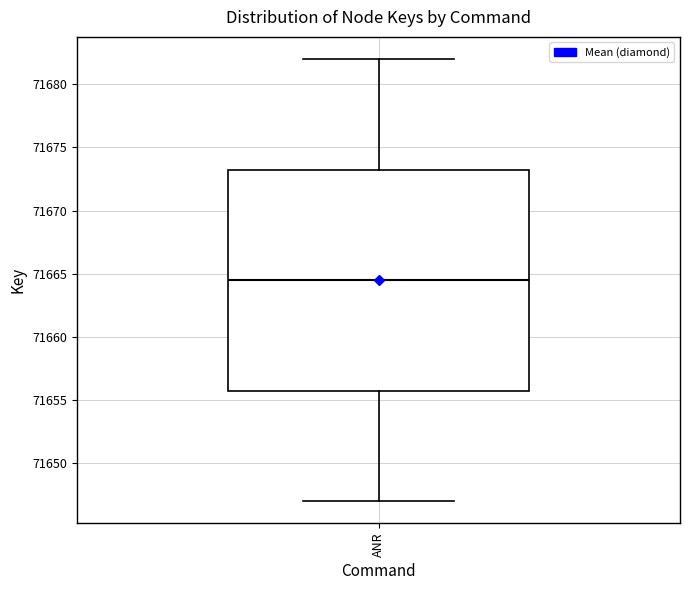

Read this box plot against the y-axis: the position of the median line, the range covered by the box, and the ends of both whiskers. The values are not printed on the chart, so give them approximately, as read against the axis.

median 71664.5, box 71656.0 to 71673.5, whiskers 71647.0 to 71682.0